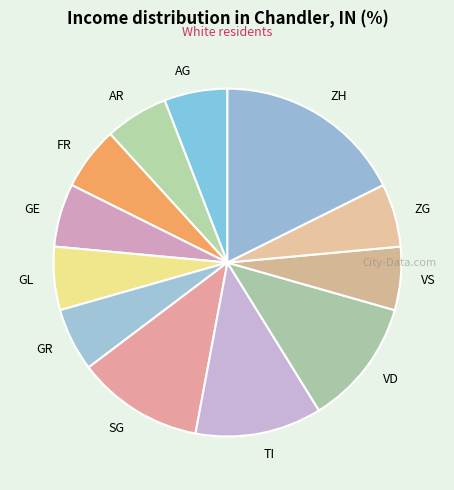

Approximately how many times larger is the value at GE compared to GR?

1.0